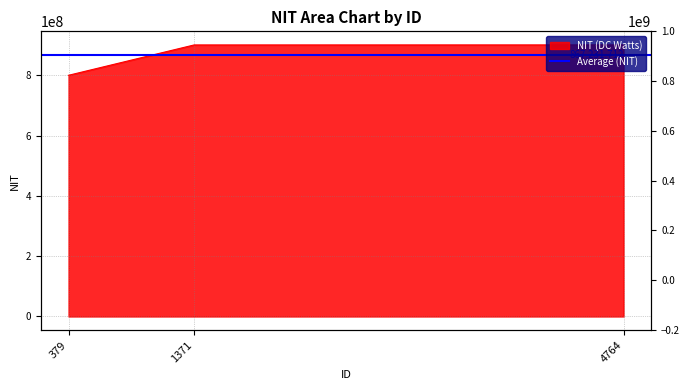

Reading left to right, list all the values displayed in this chart.

800090323	900745904	900859908